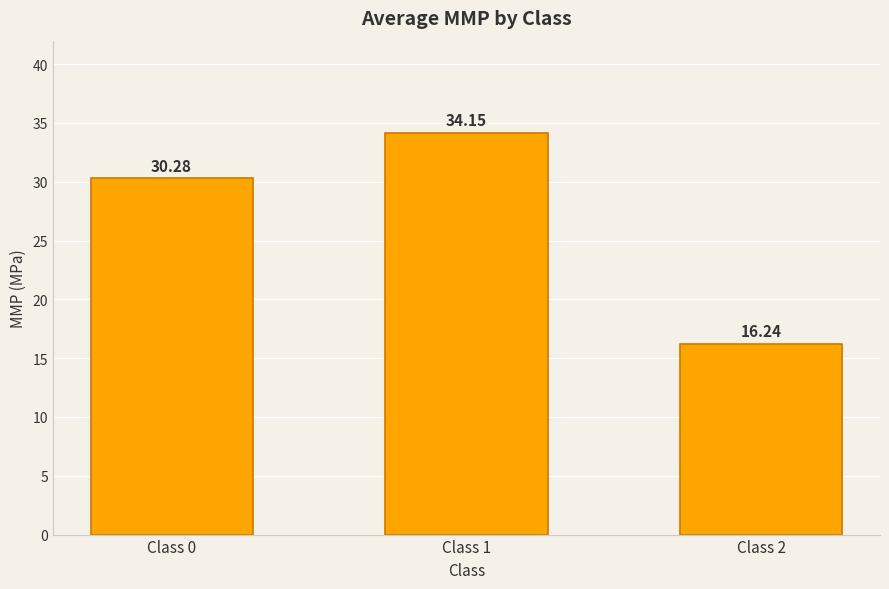

The value at Class 2 is 5.5. True or false?

False